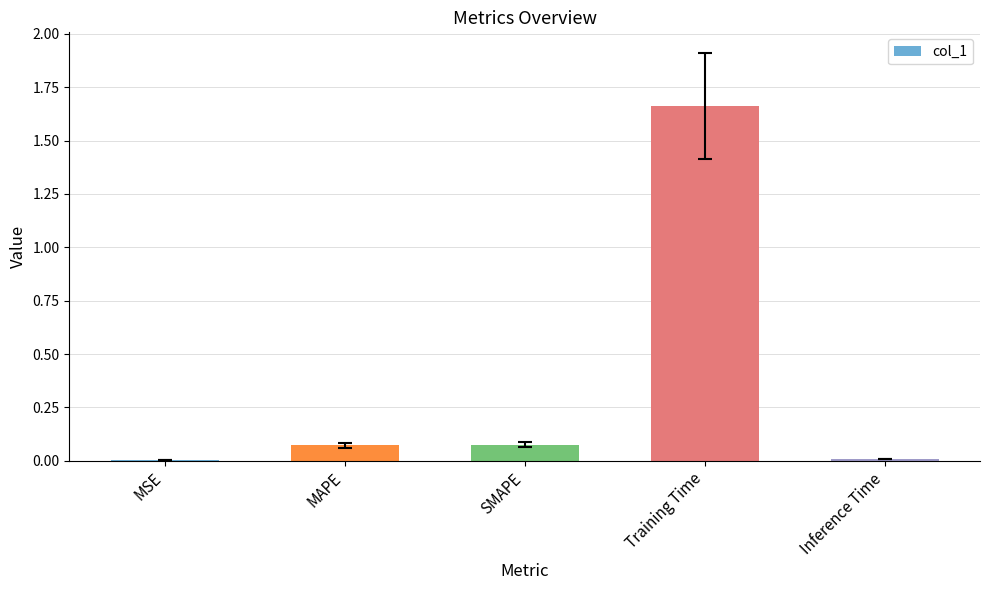

Between Inference Time and SMAPE, which is larger?

SMAPE